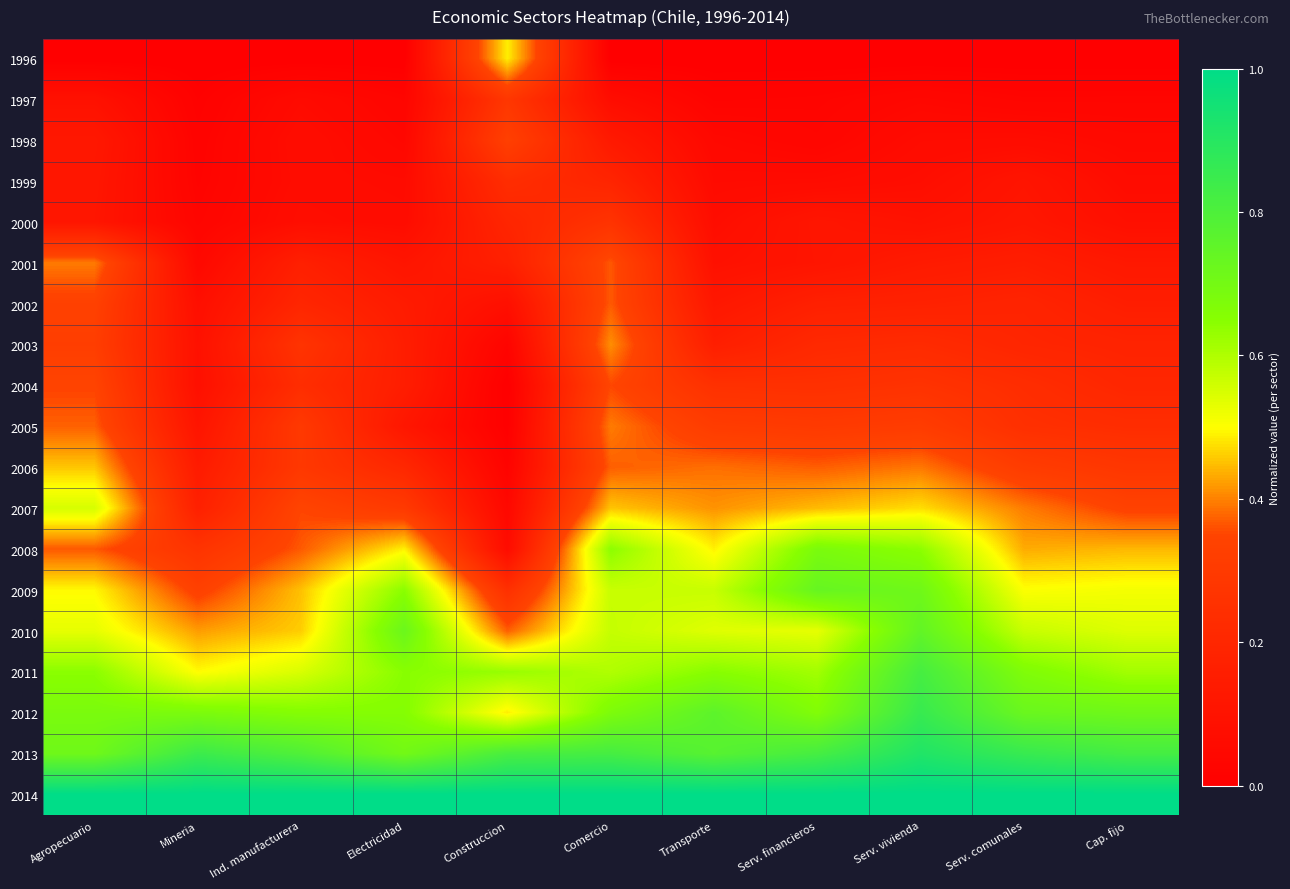

Reading left to right, list all the values displayed in this chart.

1996: Agropecuario=0.0	Mineria=0.0	Ind. manufacturera=0.0	Electricidad=0.0	Construccion=0.5	Comercio=0.0	Transporte=0.0	Serv. financieros=0.0	Serv. vivienda=0.0	Serv. comunales=0.0	Cap. fijo=0.0
1997: Agropecuario=0.1	Mineria=0.0	Ind. manufacturera=0.1	Electricidad=0.0	Construccion=0.3	Comercio=0.1	Transporte=0.0	Serv. financieros=0.0	Serv. vivienda=0.0	Serv. comunales=0.0	Cap. fijo=0.0
1998: Agropecuario=0.1	Mineria=0.0	Ind. manufacturera=0.1	Electricidad=0.0	Construccion=0.3	Comercio=0.1	Transporte=0.0	Serv. financieros=0.0	Serv. vivienda=0.1	Serv. comunales=0.1	Cap. fijo=0.1
1999: Agropecuario=0.1	Mineria=0.0	Ind. manufacturera=0.1	Electricidad=0.1	Construccion=0.2	Comercio=0.2	Transporte=0.1	Serv. financieros=0.1	Serv. vivienda=0.1	Serv. comunales=0.1	Cap. fijo=0.1
2000: Agropecuario=0.1	Mineria=0.0	Ind. manufacturera=0.1	Electricidad=0.1	Construccion=0.2	Comercio=0.3	Transporte=0.1	Serv. financieros=0.1	Serv. vivienda=0.1	Serv. comunales=0.1	Cap. fijo=0.1
2001: Agropecuario=0.4	Mineria=0.0	Ind. manufacturera=0.2	Electricidad=0.1	Construccion=0.2	Comercio=0.4	Transporte=0.1	Serv. financieros=0.1	Serv. vivienda=0.1	Serv. comunales=0.2	Cap. fijo=0.1
2002: Agropecuario=0.3	Mineria=0.1	Ind. manufacturera=0.2	Electricidad=0.1	Construccion=0.1	Comercio=0.4	Transporte=0.1	Serv. financieros=0.2	Serv. vivienda=0.2	Serv. comunales=0.2	Cap. fijo=0.2
2003: Agropecuario=0.3	Mineria=0.1	Ind. manufacturera=0.3	Electricidad=0.2	Construccion=0.0	Comercio=0.4	Transporte=0.2	Serv. financieros=0.2	Serv. vivienda=0.2	Serv. comunales=0.2	Cap. fijo=0.2
2004: Agropecuario=0.3	Mineria=0.1	Ind. manufacturera=0.2	Electricidad=0.2	Construccion=0.0	Comercio=0.4	Transporte=0.3	Serv. financieros=0.2	Serv. vivienda=0.3	Serv. comunales=0.2	Cap. fijo=0.2
2005: Agropecuario=0.4	Mineria=0.1	Ind. manufacturera=0.3	Electricidad=0.1	Construccion=0.0	Comercio=0.4	Transporte=0.3	Serv. financieros=0.3	Serv. vivienda=0.3	Serv. comunales=0.2	Cap. fijo=0.2
2006: Agropecuario=0.5	Mineria=0.1	Ind. manufacturera=0.3	Electricidad=0.2	Construccion=0.0	Comercio=0.4	Transporte=0.4	Serv. financieros=0.4	Serv. vivienda=0.4	Serv. comunales=0.3	Cap. fijo=0.3
2007: Agropecuario=0.6	Mineria=0.2	Ind. manufacturera=0.3	Electricidad=0.3	Construccion=0.0	Comercio=0.5	Transporte=0.4	Serv. financieros=0.4	Serv. vivienda=0.5	Serv. comunales=0.4	Cap. fijo=0.3
2008: Agropecuario=0.4	Mineria=0.3	Ind. manufacturera=0.4	Electricidad=0.5	Construccion=0.1	Comercio=0.6	Transporte=0.5	Serv. financieros=0.7	Serv. vivienda=0.6	Serv. comunales=0.4	Cap. fijo=0.4
2009: Agropecuario=0.5	Mineria=0.3	Ind. manufacturera=0.5	Electricidad=0.6	Construccion=0.2	Comercio=0.6	Transporte=0.6	Serv. financieros=0.7	Serv. vivienda=0.7	Serv. comunales=0.5	Cap. fijo=0.5
2010: Agropecuario=0.5	Mineria=0.4	Ind. manufacturera=0.5	Electricidad=0.7	Construccion=0.4	Comercio=0.6	Transporte=0.5	Serv. financieros=0.5	Serv. vivienda=0.7	Serv. comunales=0.6	Cap. fijo=0.5
2011: Agropecuario=0.6	Mineria=0.5	Ind. manufacturera=0.5	Electricidad=0.6	Construccion=0.6	Comercio=0.6	Transporte=0.7	Serv. financieros=0.6	Serv. vivienda=0.8	Serv. comunales=0.7	Cap. fijo=0.6
2012: Agropecuario=0.7	Mineria=0.7	Ind. manufacturera=0.7	Electricidad=0.7	Construccion=0.5	Comercio=0.7	Transporte=0.8	Serv. financieros=0.7	Serv. vivienda=0.9	Serv. comunales=0.7	Cap. fijo=0.7
2013: Agropecuario=0.7	Mineria=0.8	Ind. manufacturera=0.8	Electricidad=0.7	Construccion=0.8	Comercio=0.8	Transporte=0.8	Serv. financieros=0.8	Serv. vivienda=0.9	Serv. comunales=0.9	Cap. fijo=0.8
2014: Agropecuario=1.0	Mineria=1.0	Ind. manufacturera=1.0	Electricidad=1.0	Construccion=1.0	Comercio=1.0	Transporte=1.0	Serv. financieros=1.0	Serv. vivienda=1.0	Serv. comunales=1.0	Cap. fijo=1.0